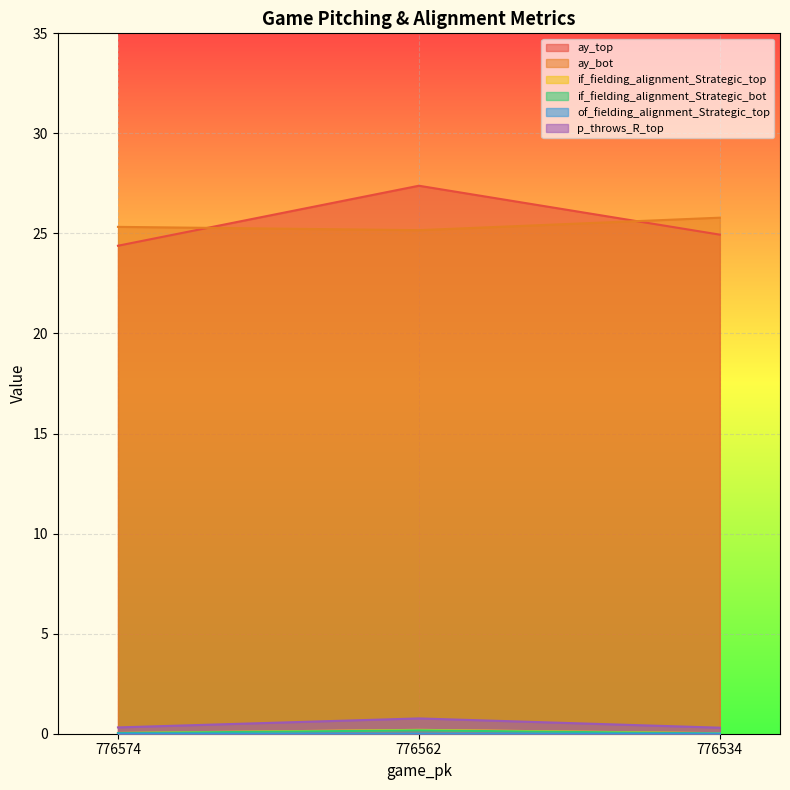

How many lines are shown in the chart?

6